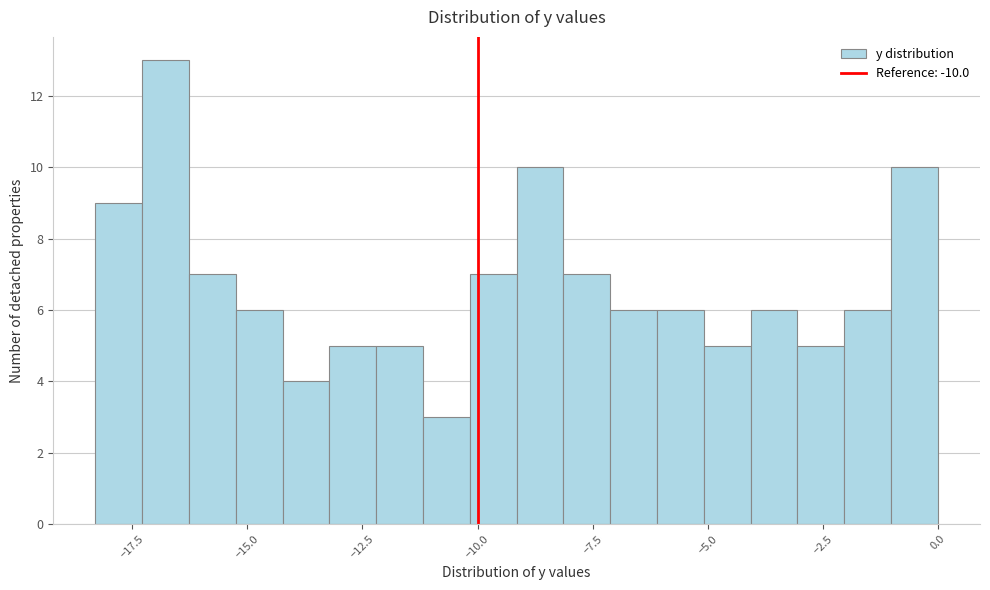

Read against the x-axis, roughly where is the centre of the tallest bar?

-17.0